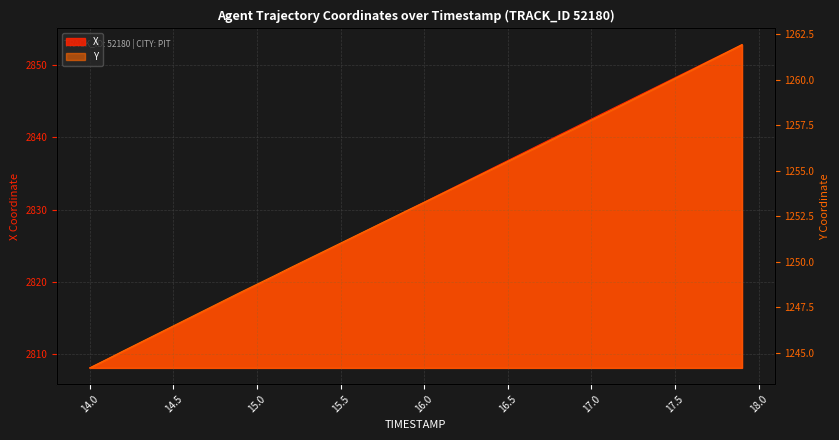

What are all the series names shown in the legend?

X, Y